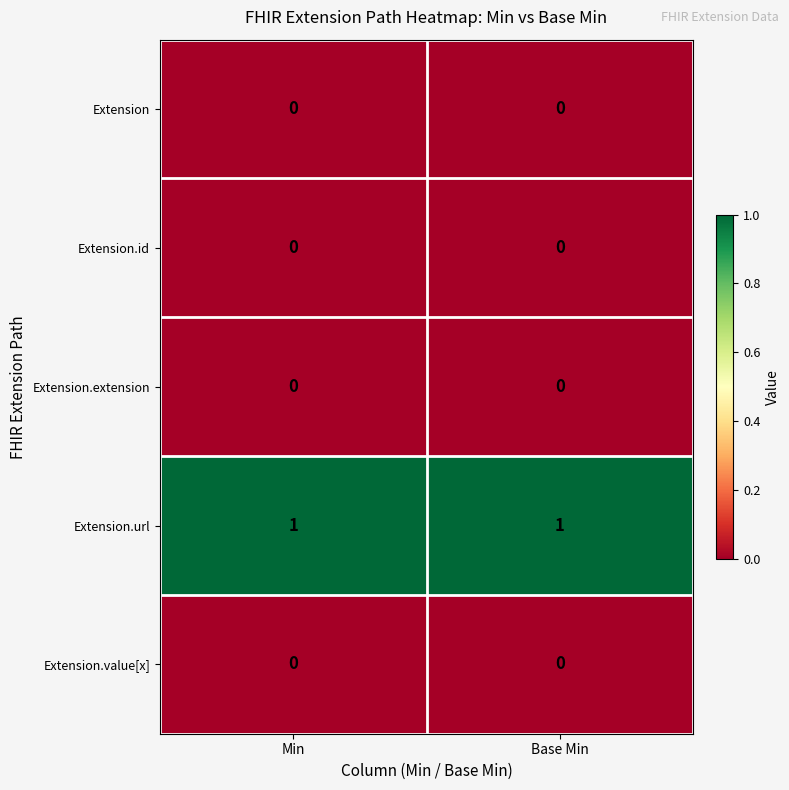

Reading left to right, list all the values displayed in this chart.

Extension: 0	0
Extension.id: 0	0
Extension.extension: 0	0
Extension.url: 1	1
Extension.value[x]: 0	0